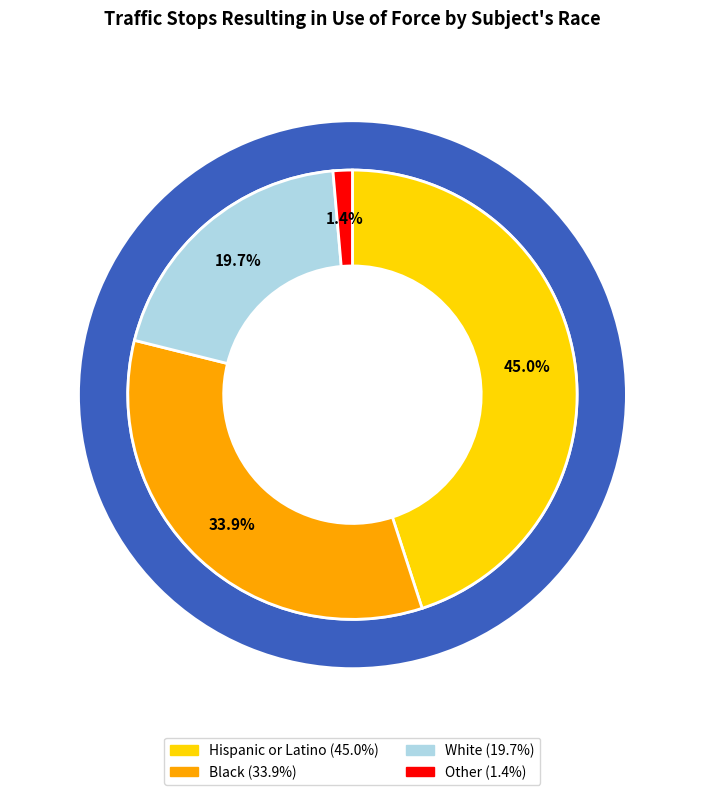

What percentage is the Hispanic or Latino slice, to the nearest percent?

45%